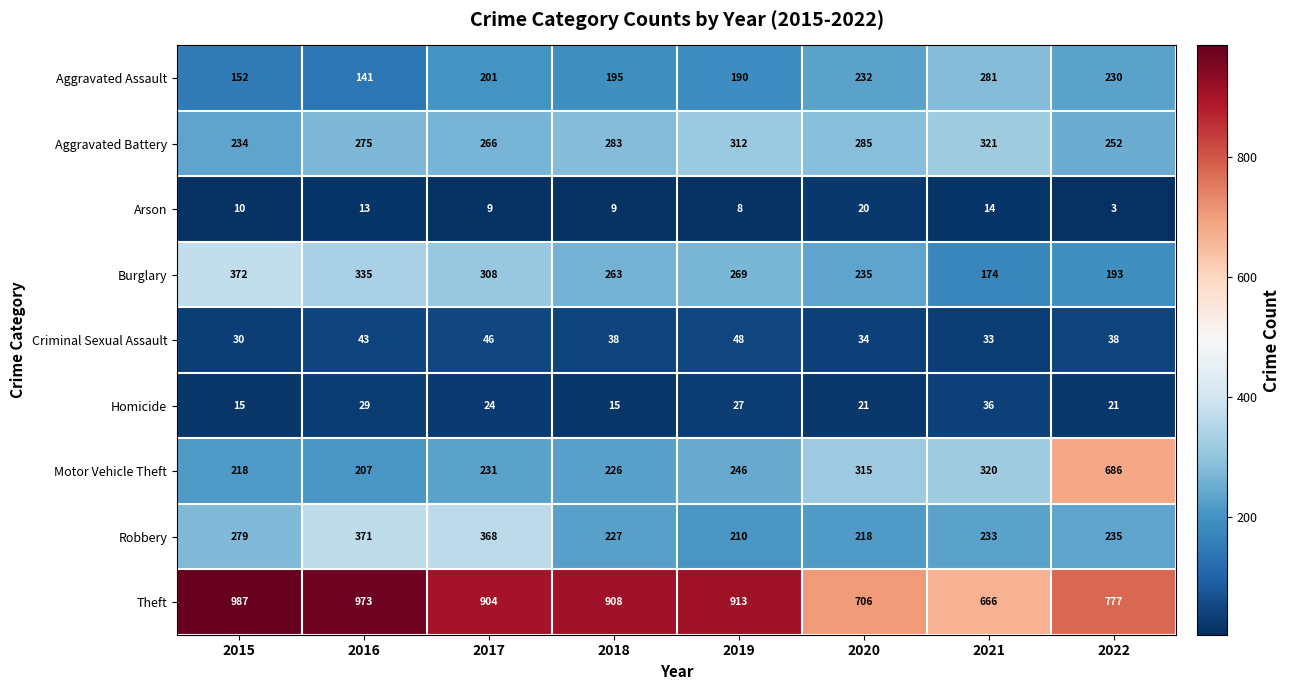

What is the difference between the second highest and second lowest values in the Homicide series?

14